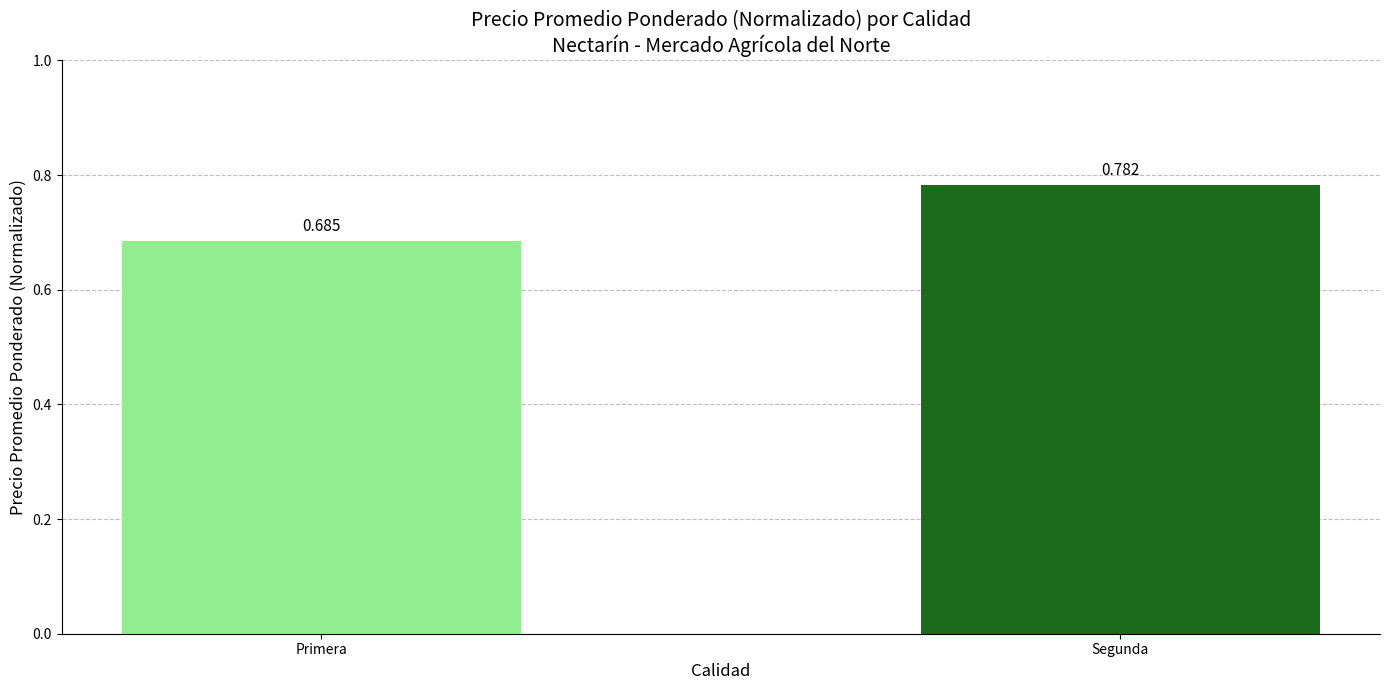

What is the sum of the values at Primera and Segunda?

1.5